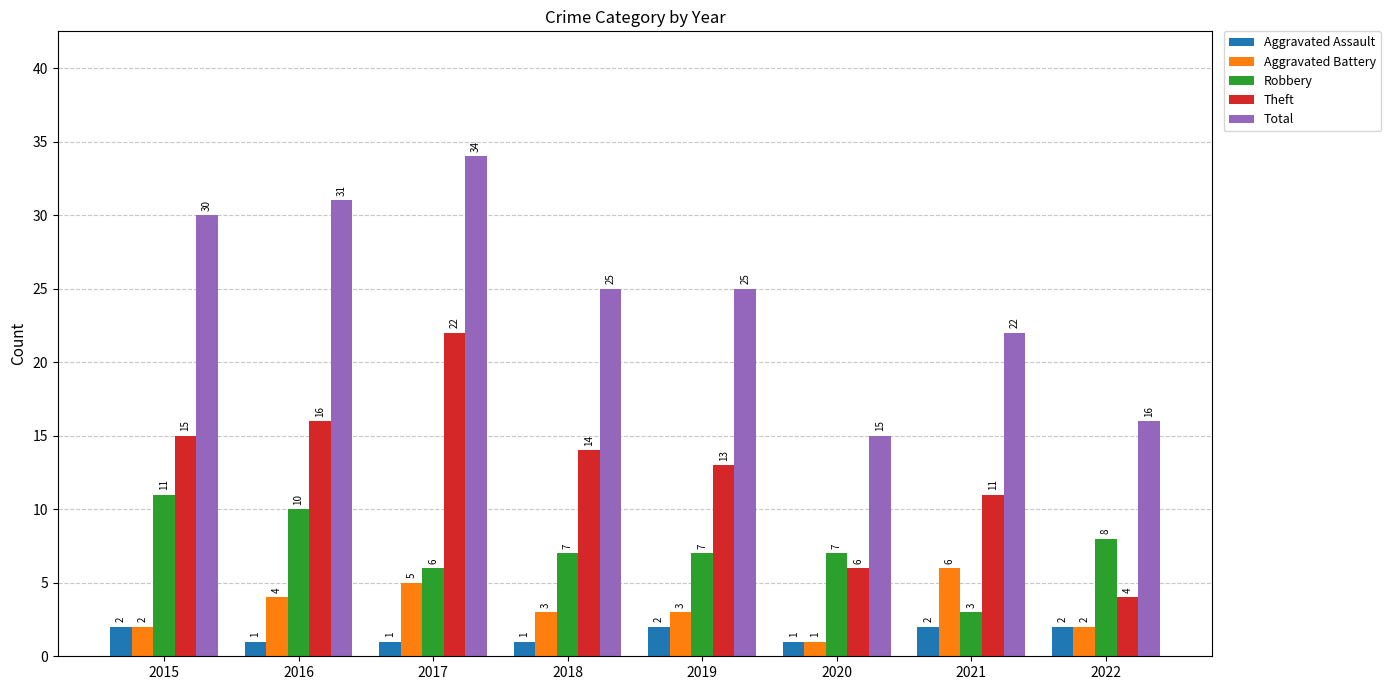

Reading left to right, what are all the values shown in this chart?

Aggravated Assault: 2	1	1	1	2	1	2	2
Aggravated Battery: 2	4	5	3	3	1	6	2
Robbery: 11	10	6	7	7	7	3	8
Theft: 15	16	22	14	13	6	11	4
Total: 30	31	34	25	25	15	22	16